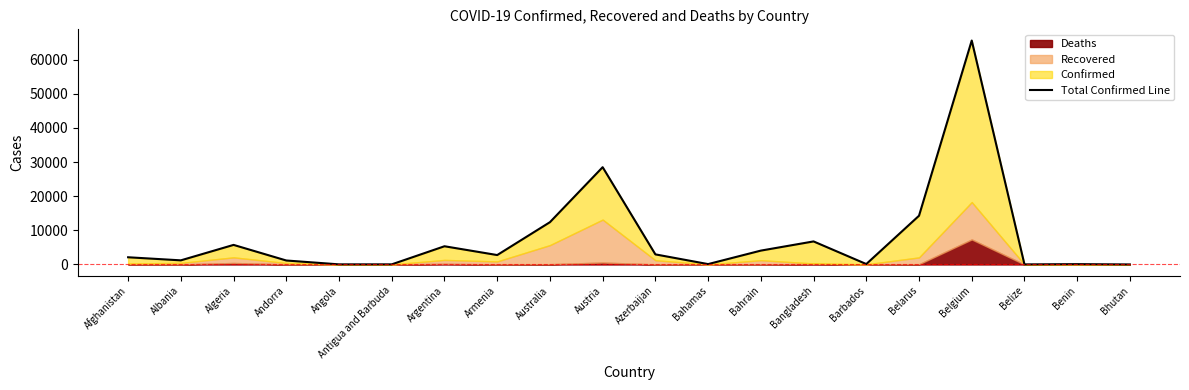

Reading left to right, transcribe all the data shown in this chart.

2114	1211	5737	1168	35	38	5340	2763	12392	28506	2960	113	4064	6756	125	14280	65608	26	98	12